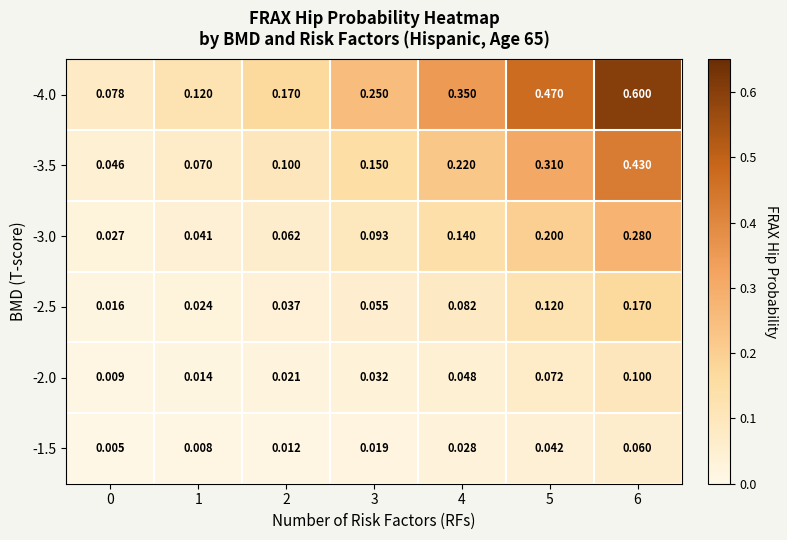

How many distinct data groups are displayed?

6